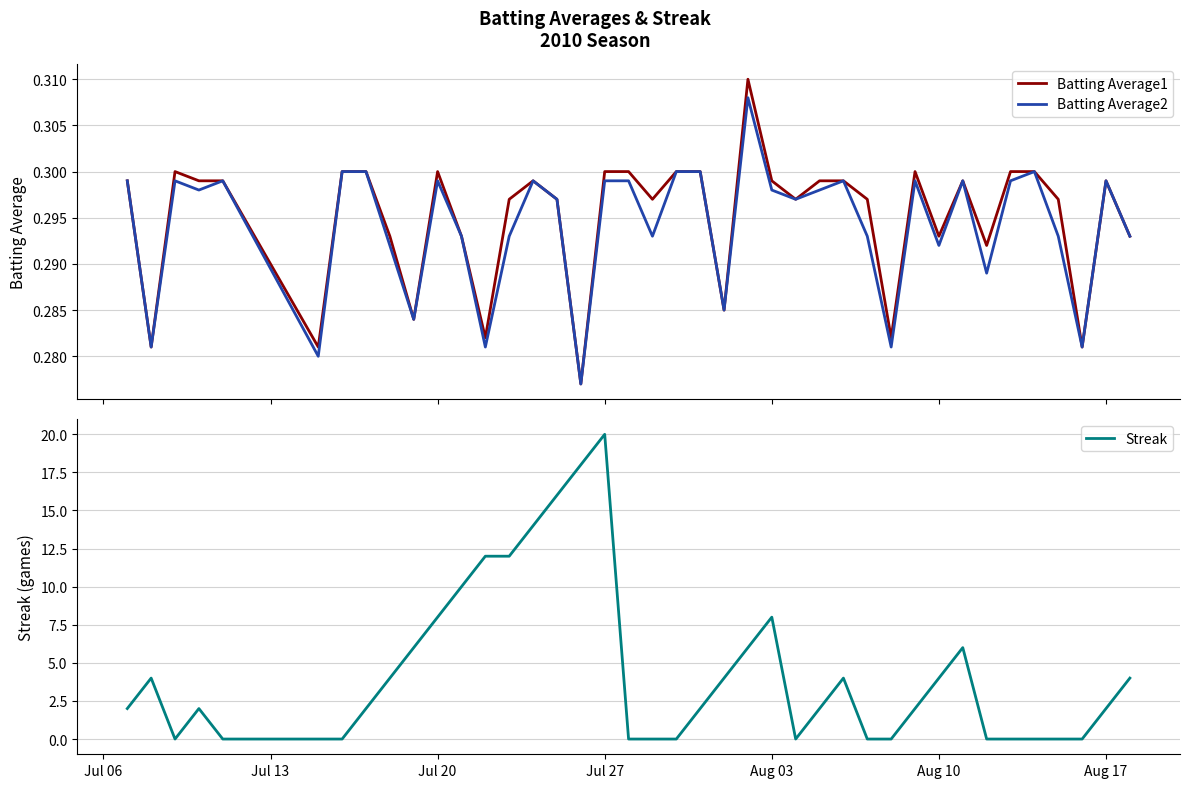

Which series has the widest spread of values?

Streak